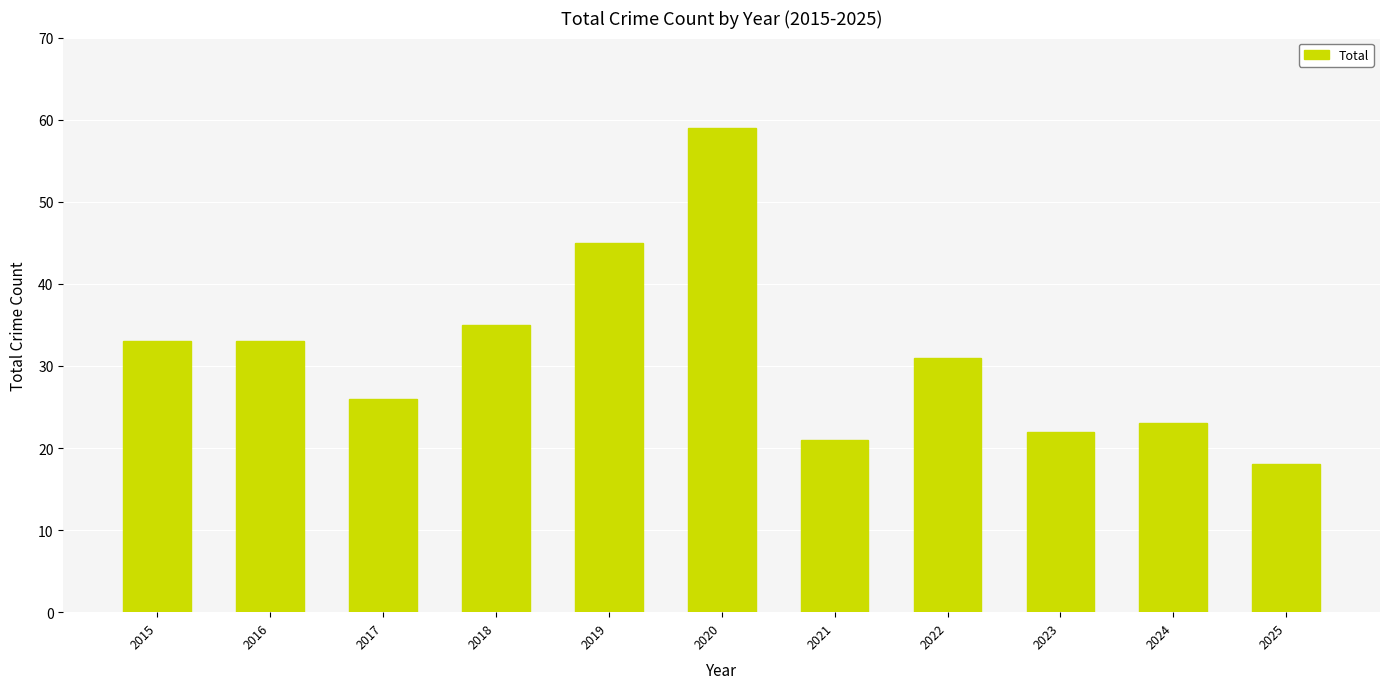

What is the average value?

31